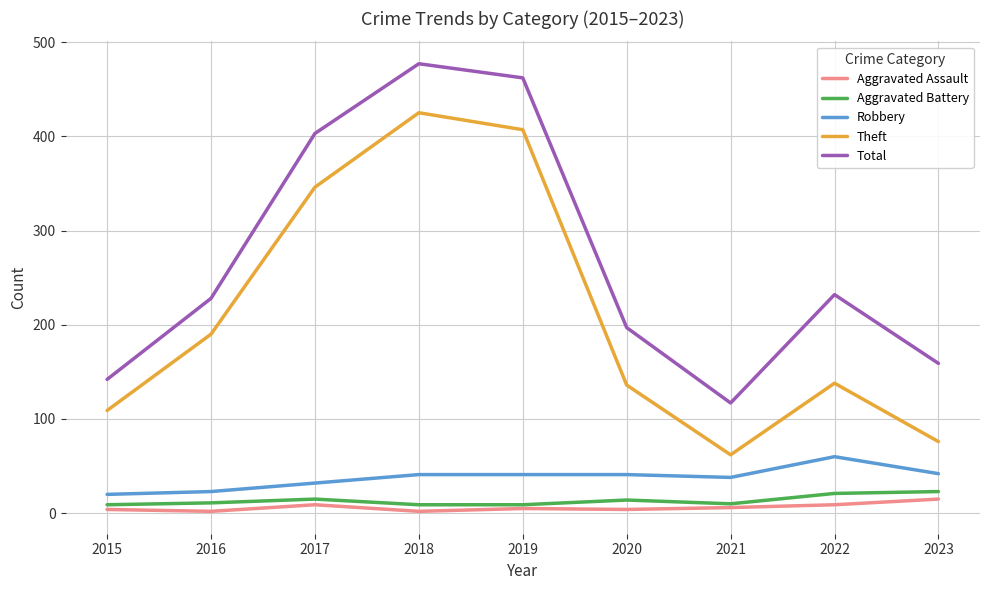

What is the average value of the Robbery series?

38